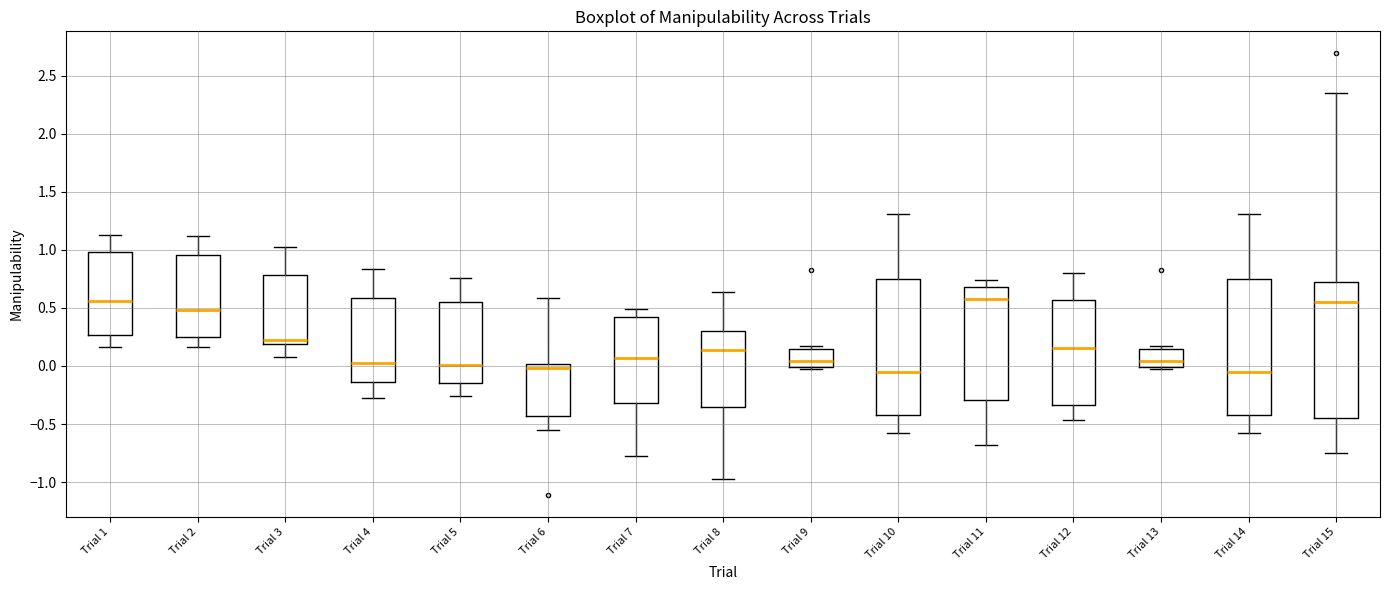

Reading left to right, read every box against the y-axis: the position of its median line, the range the box covers, and the ends of its whiskers. The values are not printed on the chart, so give them approximately, as read against the axis.

Trial 1: median 0.55, box 0.25 to 1.00, whiskers 0.15 to 1.15
Trial 2: median 0.50, box 0.25 to 0.95, whiskers 0.15 to 1.10
Trial 3: median 0.20 (just above the box's lower edge), box 0.20 to 0.80, whiskers 0.10 to 1.05
Trial 4: median 0.00, box -0.15 to 0.60, whiskers -0.30 to 0.85
Trial 5: median 0.00, box -0.15 to 0.55, whiskers -0.25 to 0.75
Trial 6: median 0.00 (just below the box's upper edge), box -0.45 to 0.00, whiskers -0.55 to 0.60
Trial 7: median 0.05, box -0.30 to 0.40, whiskers -0.80 to 0.50
Trial 8: median 0.15, box -0.35 to 0.30, whiskers -1.00 to 0.65
Trial 9: median 0.05, box 0.00 to 0.15, whiskers -0.05 to 0.20
Trial 10: median -0.05, box -0.40 to 0.75, whiskers -0.60 to 1.30
Trial 11: median 0.60, box -0.30 to 0.70, whiskers -0.70 to 0.75
Trial 12: median 0.15, box -0.35 to 0.55, whiskers -0.45 to 0.80
Trial 13: median 0.05, box 0.00 to 0.15, whiskers -0.05 to 0.20
Trial 14: median -0.05, box -0.40 to 0.75, whiskers -0.60 to 1.30
Trial 15: median 0.55, box -0.45 to 0.70, whiskers -0.75 to 2.35